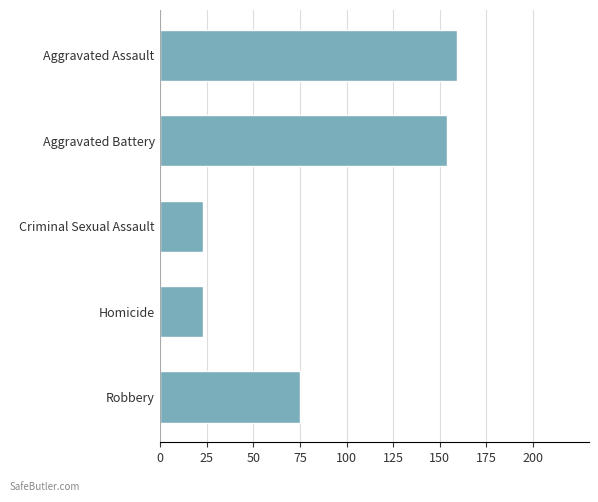

How many distinct data groups are displayed?

1